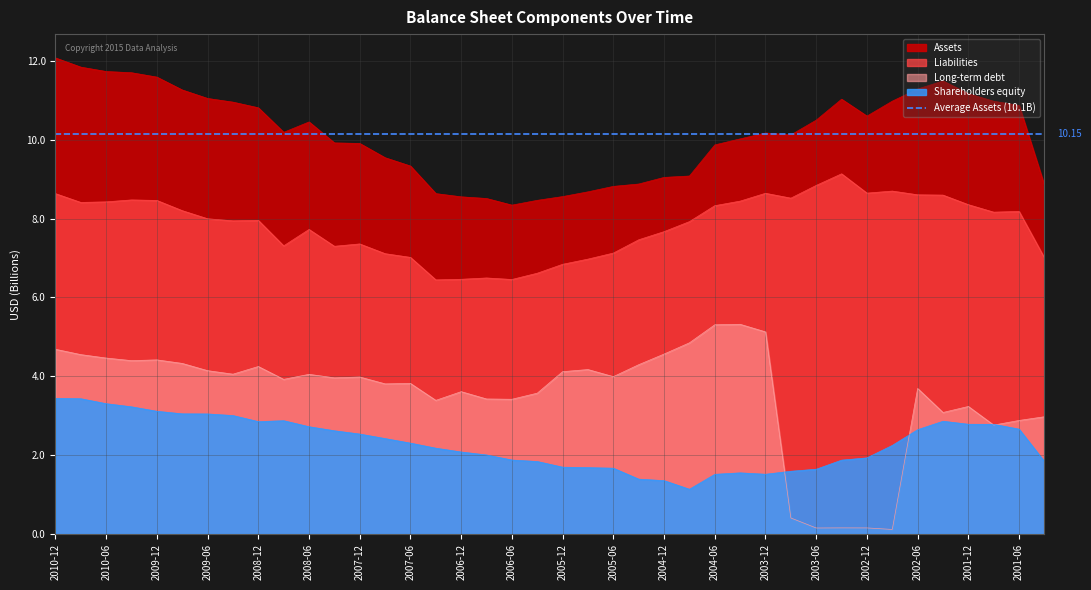

The Shareholders equity series shows 2.1 at 2006-12. True or false?

True